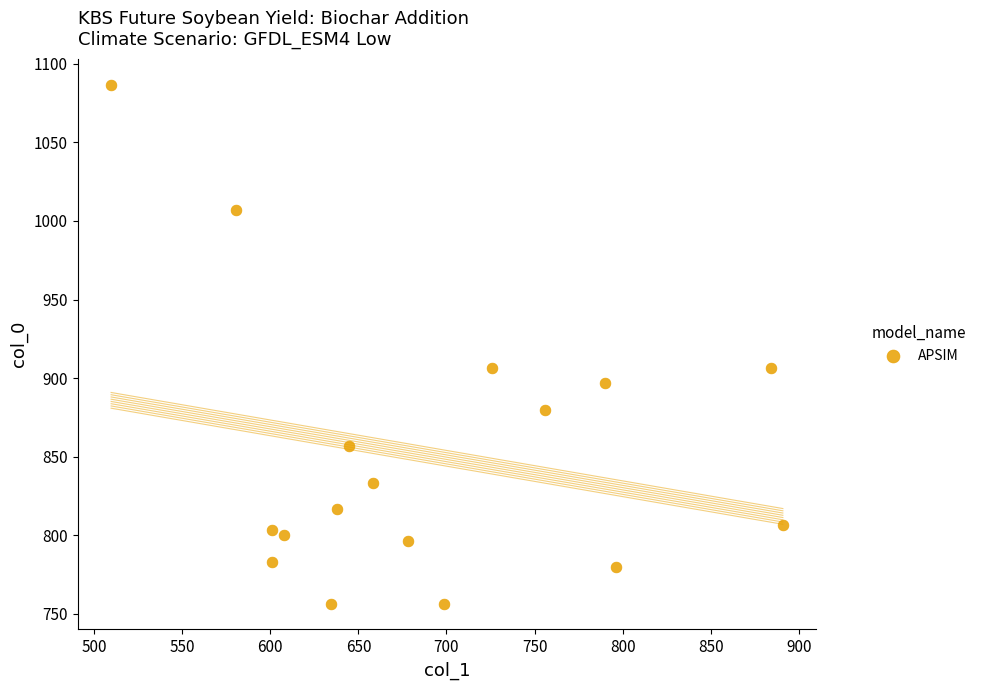

What is the range of X values (max minus min)?

381.4